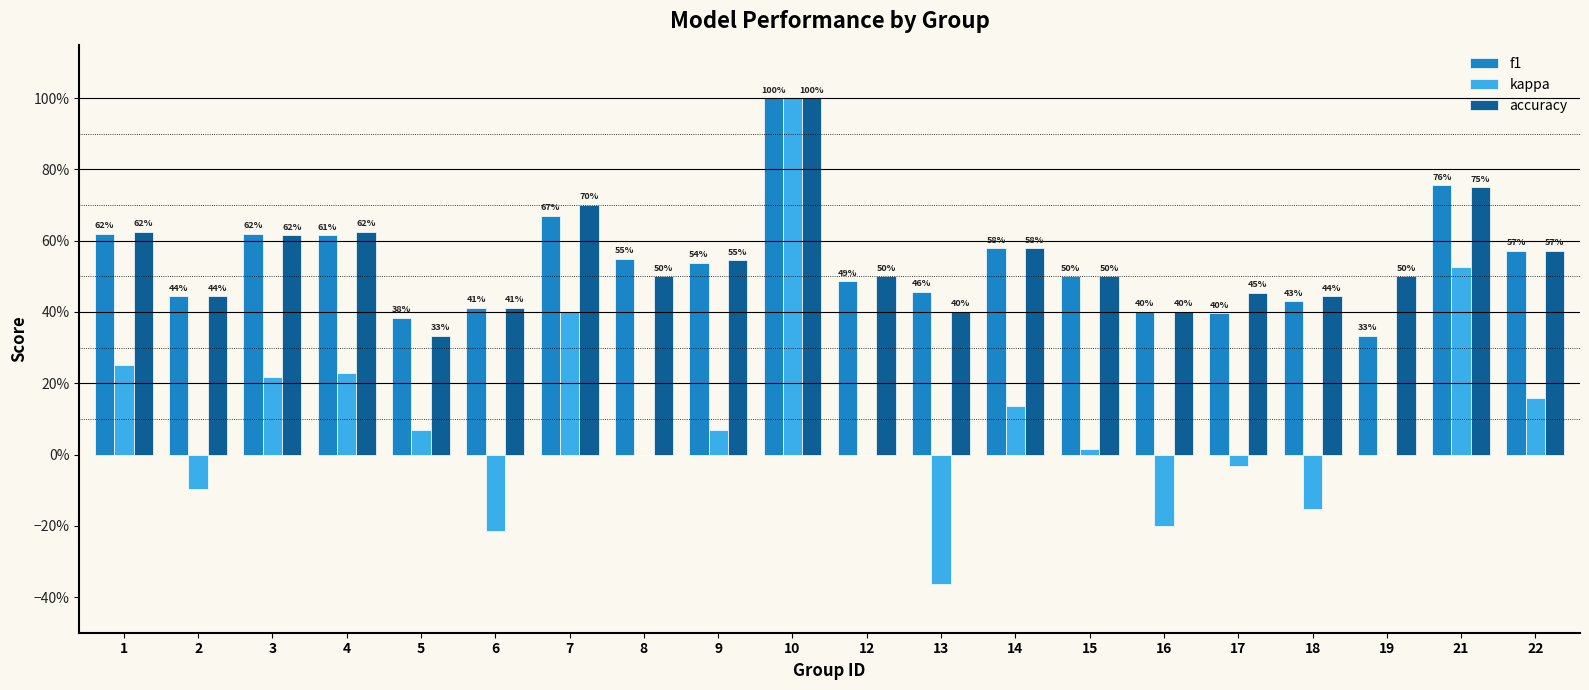

Count the accuracy values in the range 0 to 1.

20